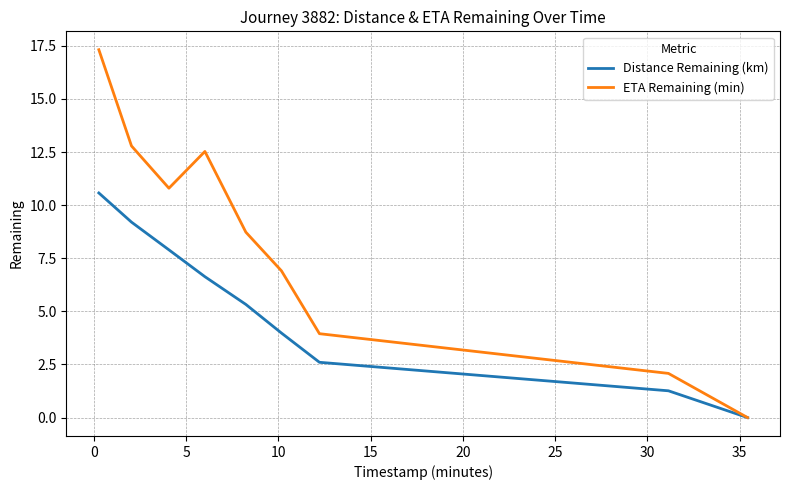

List the series in order of their peak value, lowest first.

Distance Remaining (km), ETA Remaining (min)